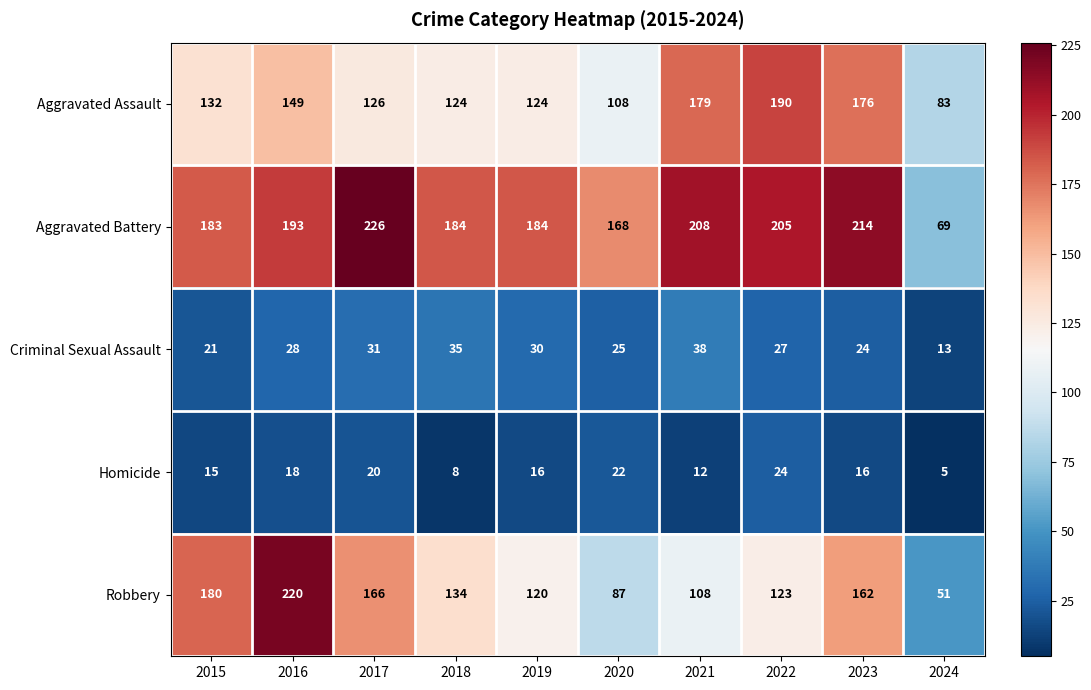

How many distinct data groups are displayed?

5